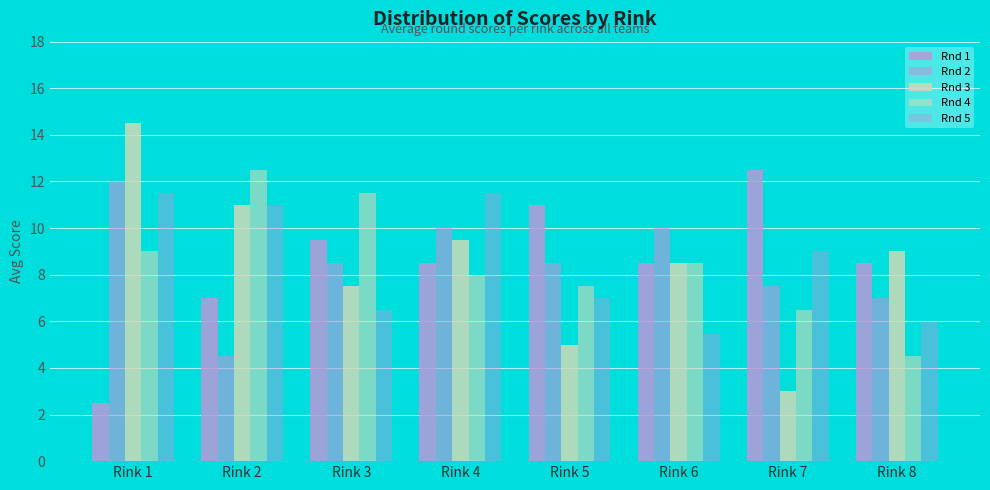

Which series changed the most between Rink 3 and Rink 7?

Rnd 4